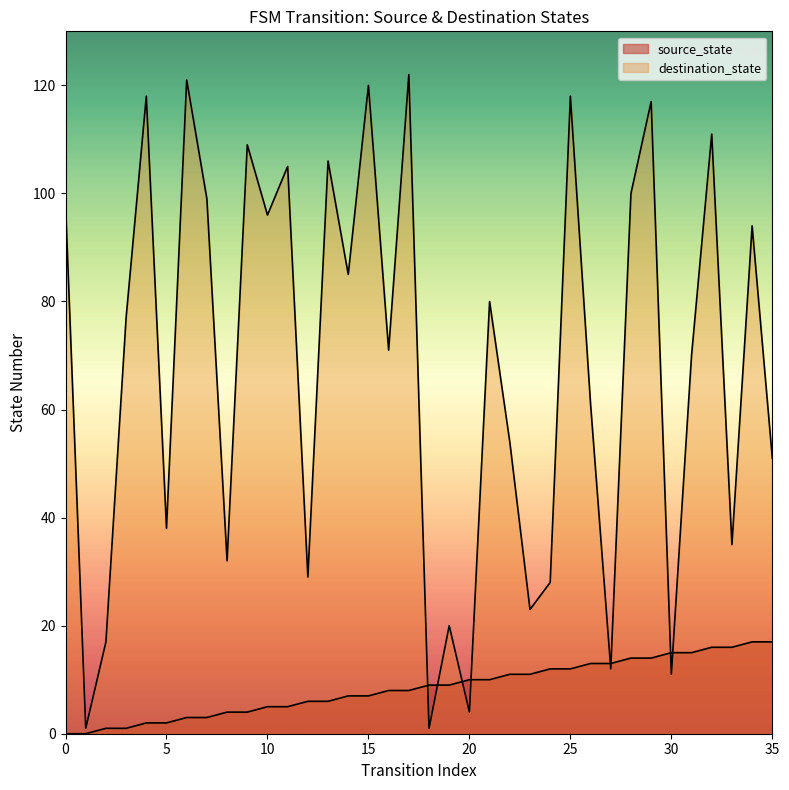

Between which two adjacent categories do destination_state and source_state first intersect?

17 and 18